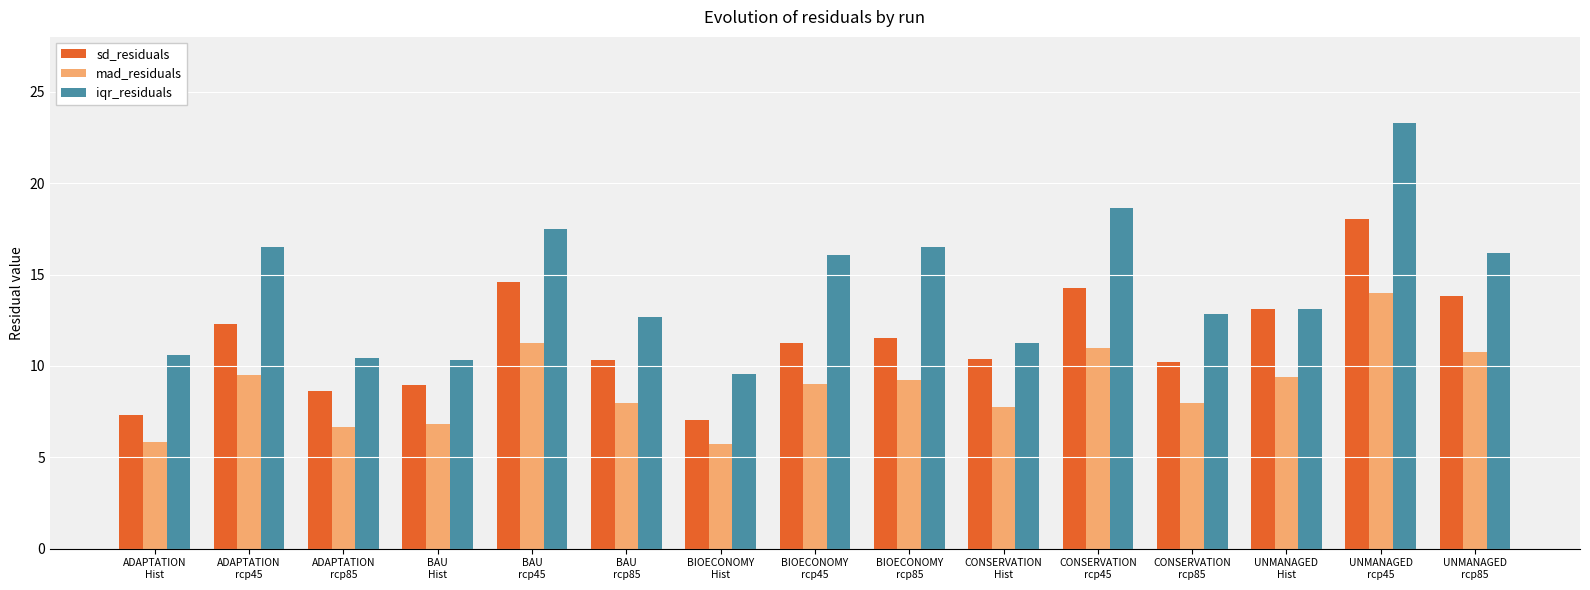

What is the value of the sd_residuals bar at the 14th from the left?

18.0